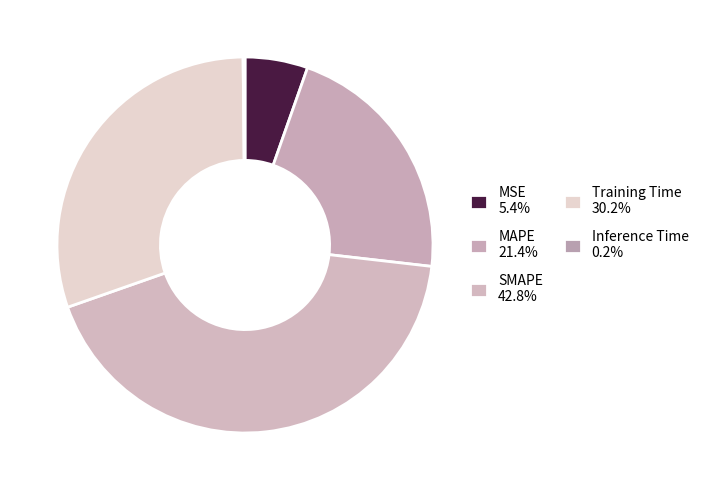

Rank the categories by value from highest to lowest.

SMAPE, Training Time, MAPE, MSE, Inference Time